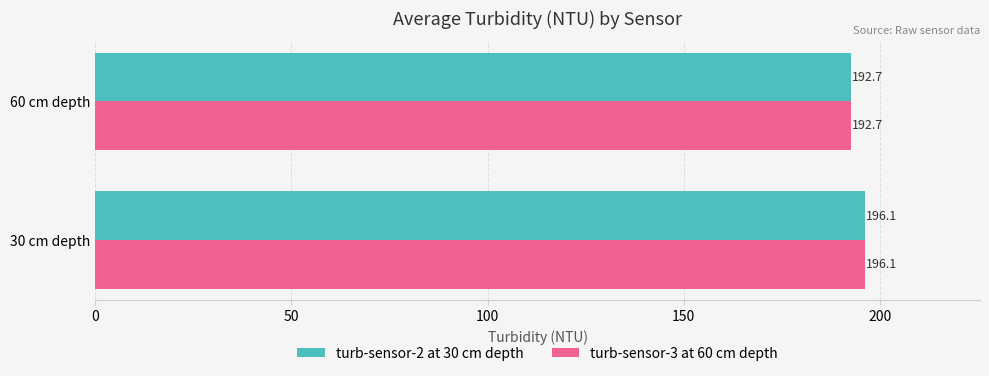

Count the number of data series in this chart.

2